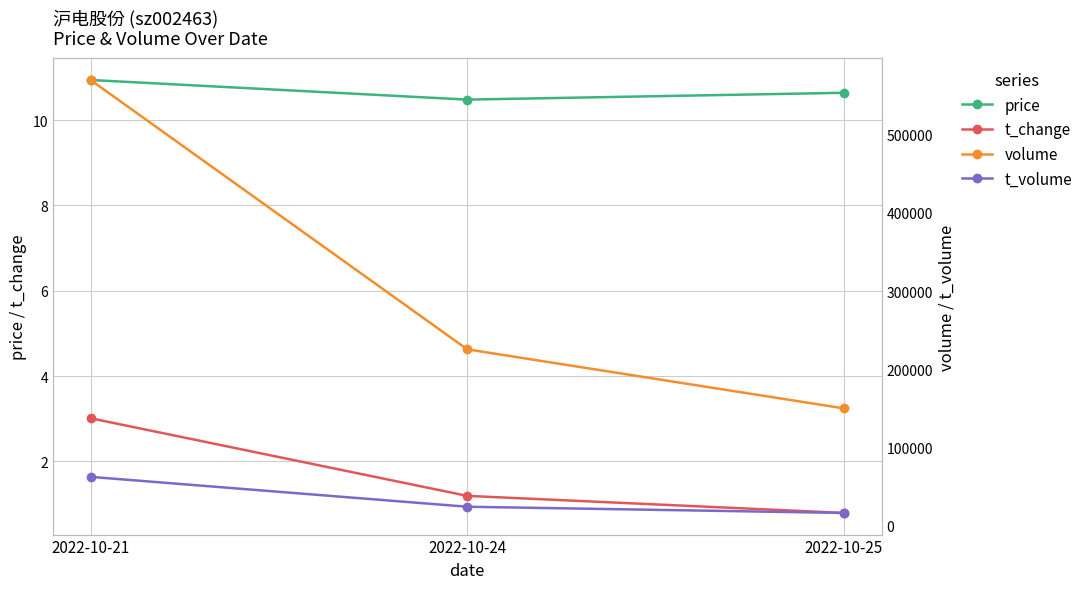

What is the sum of the volume values at 2022-10-25 and 2022-10-24?

375178.0